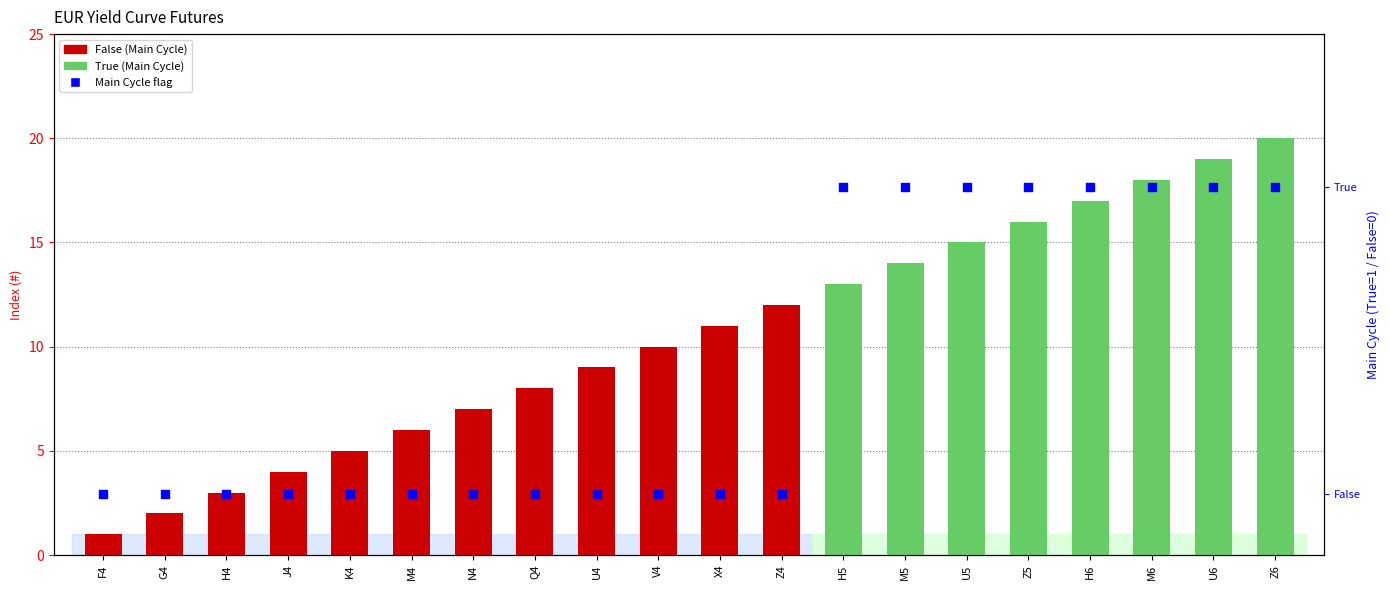

Which series has the widest spread of Y values?

Index Count